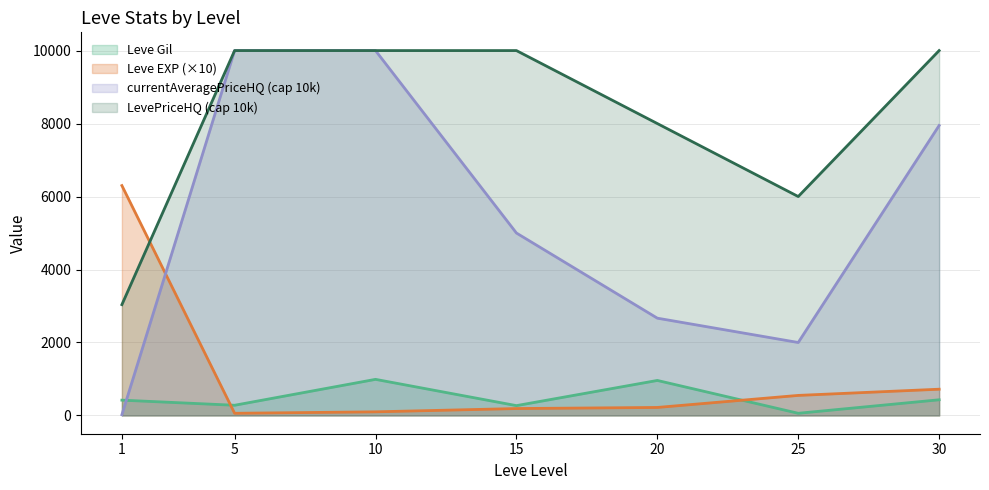

Which series has the widest spread of values?

currentAveragePriceHQ (cap 10k)